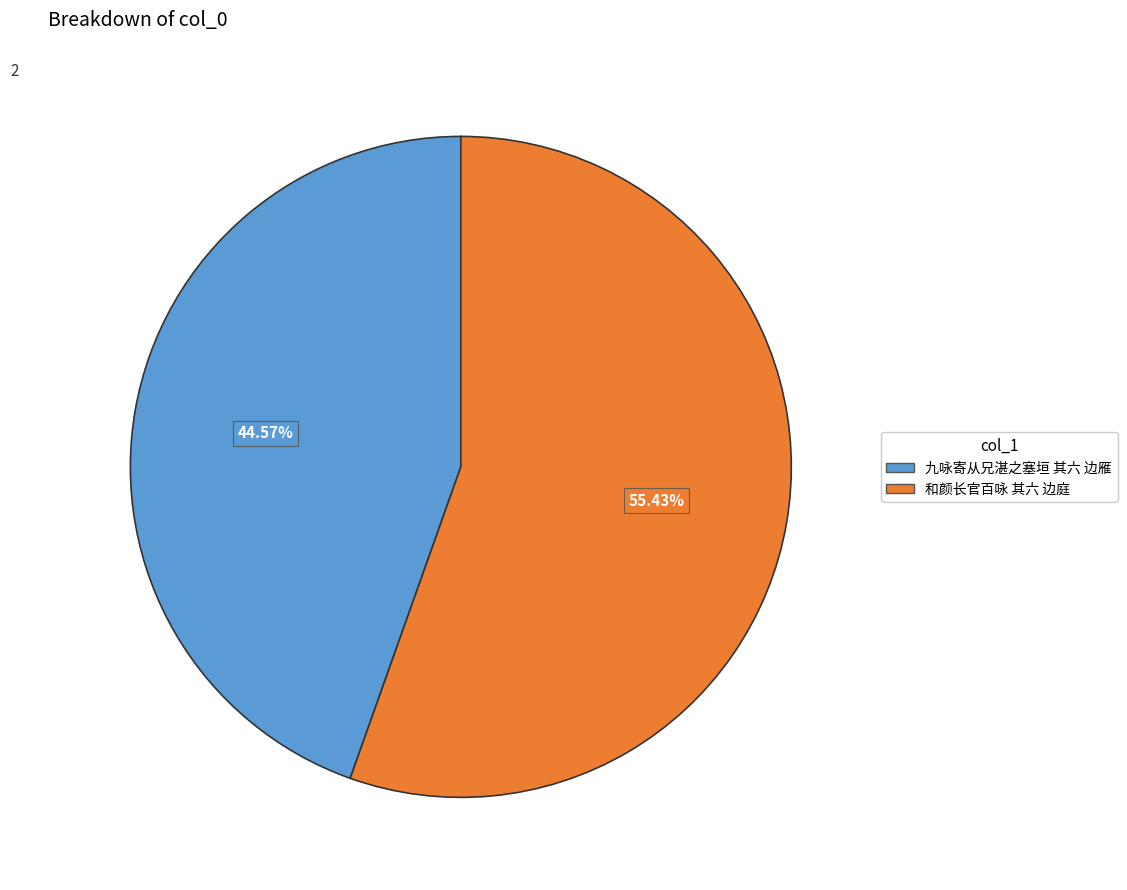

To the nearest percent, what is the combined percentage of 九咏寄从兄湛之塞垣 其六 边雁 and 和颜长官百咏 其六 边庭?

100%